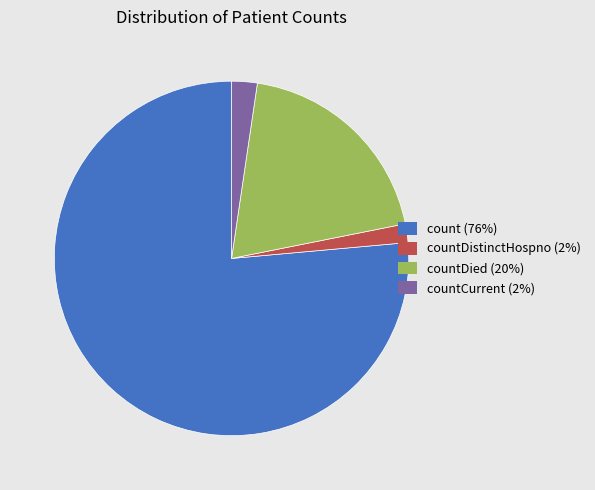

Is there a majority slice in this chart?

Yes